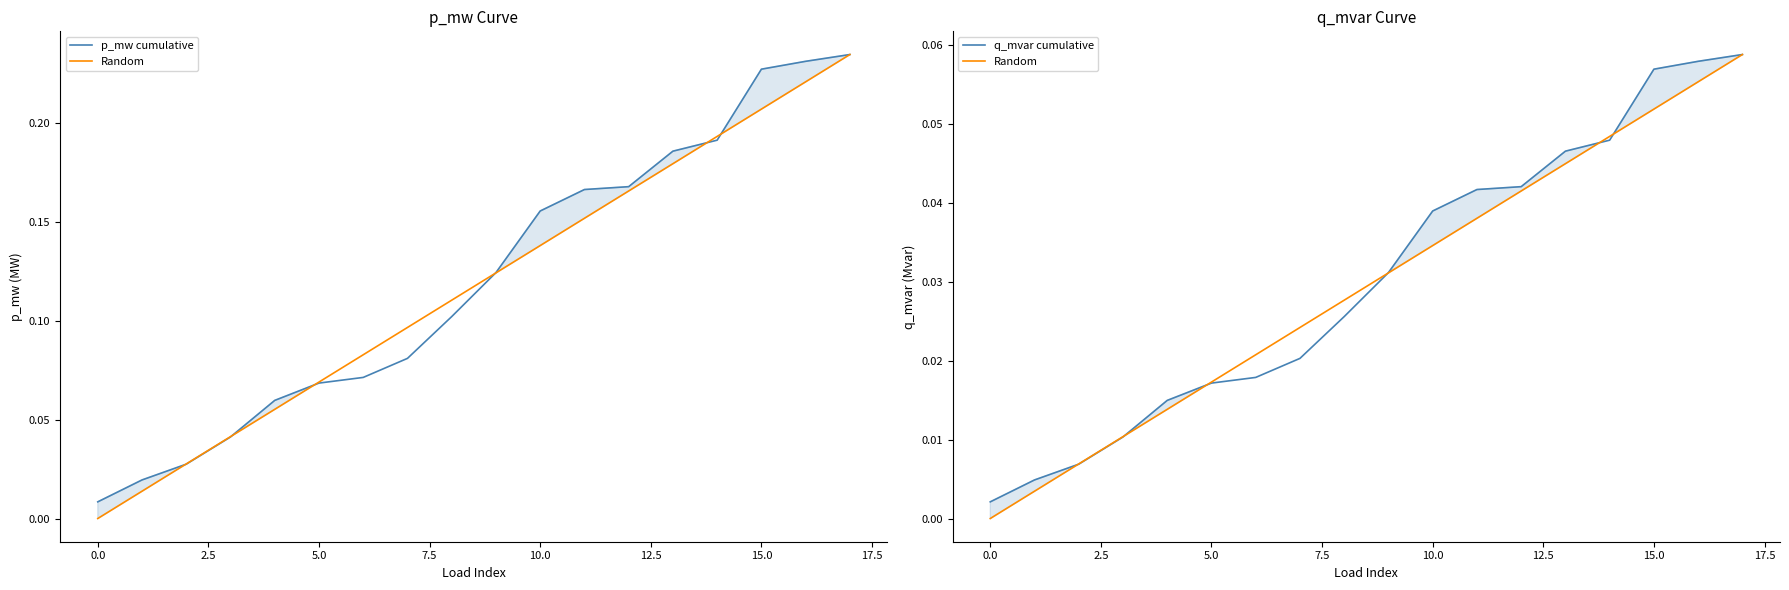

List the series in order of their peak value, highest first.

p_mw cumulative, Random, q_mvar cumulative